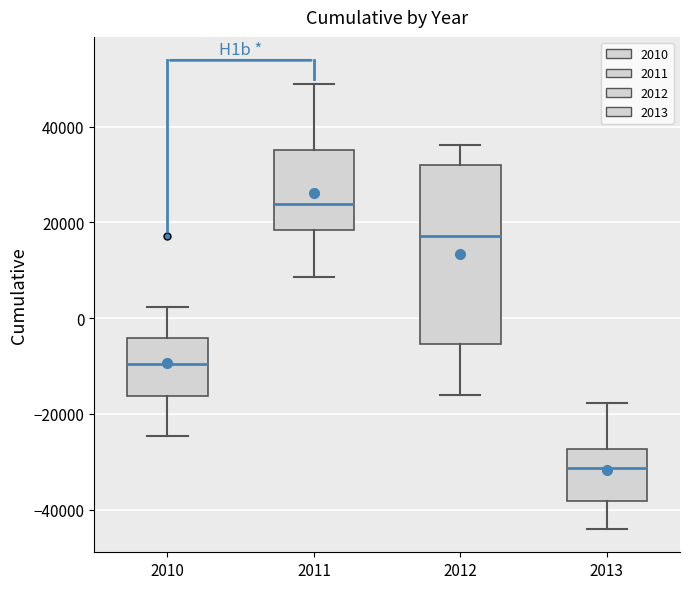

Comparing the boxes themselves (not the whiskers), which one is the tallest?

2012